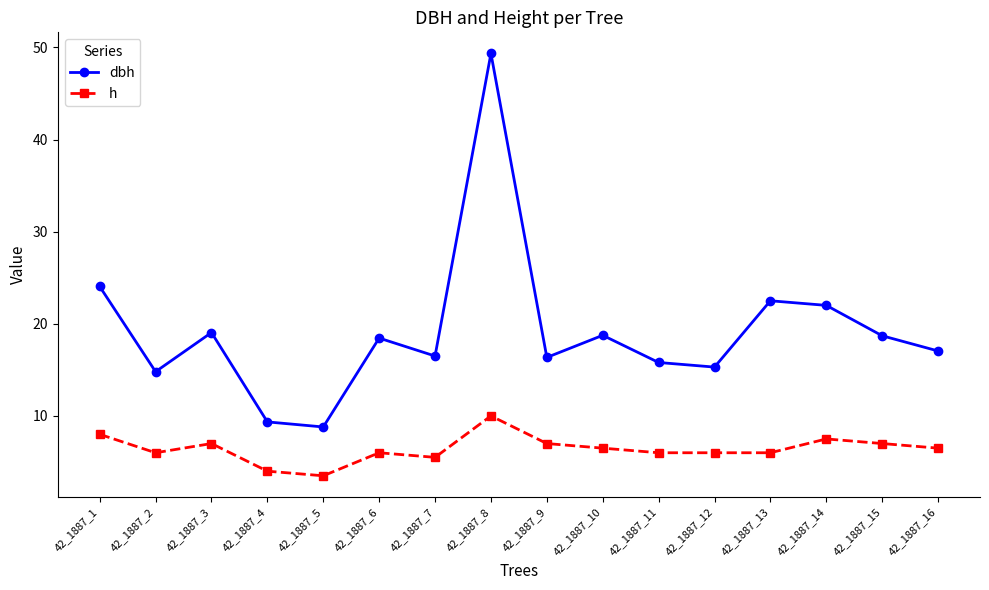

Which series has the largest total across all categories?

dbh